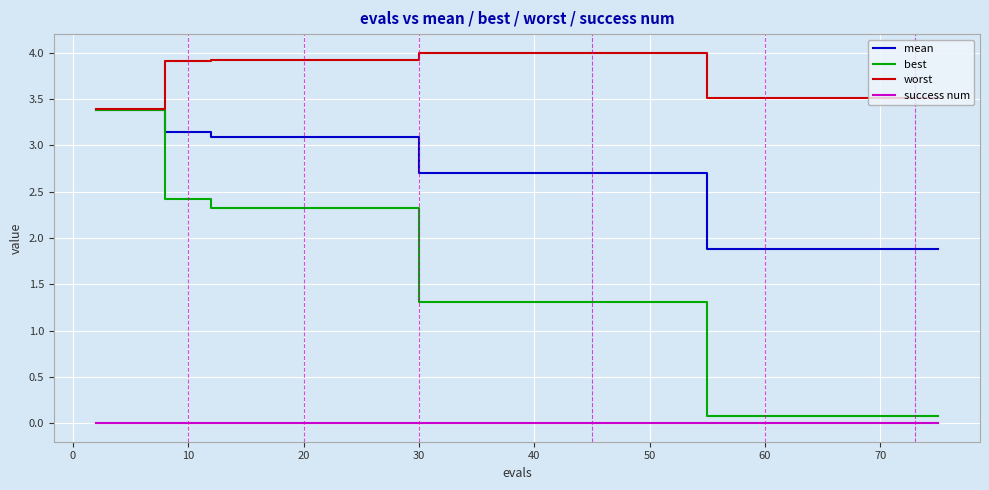

True or false: success num and worst intersect in this chart.

False